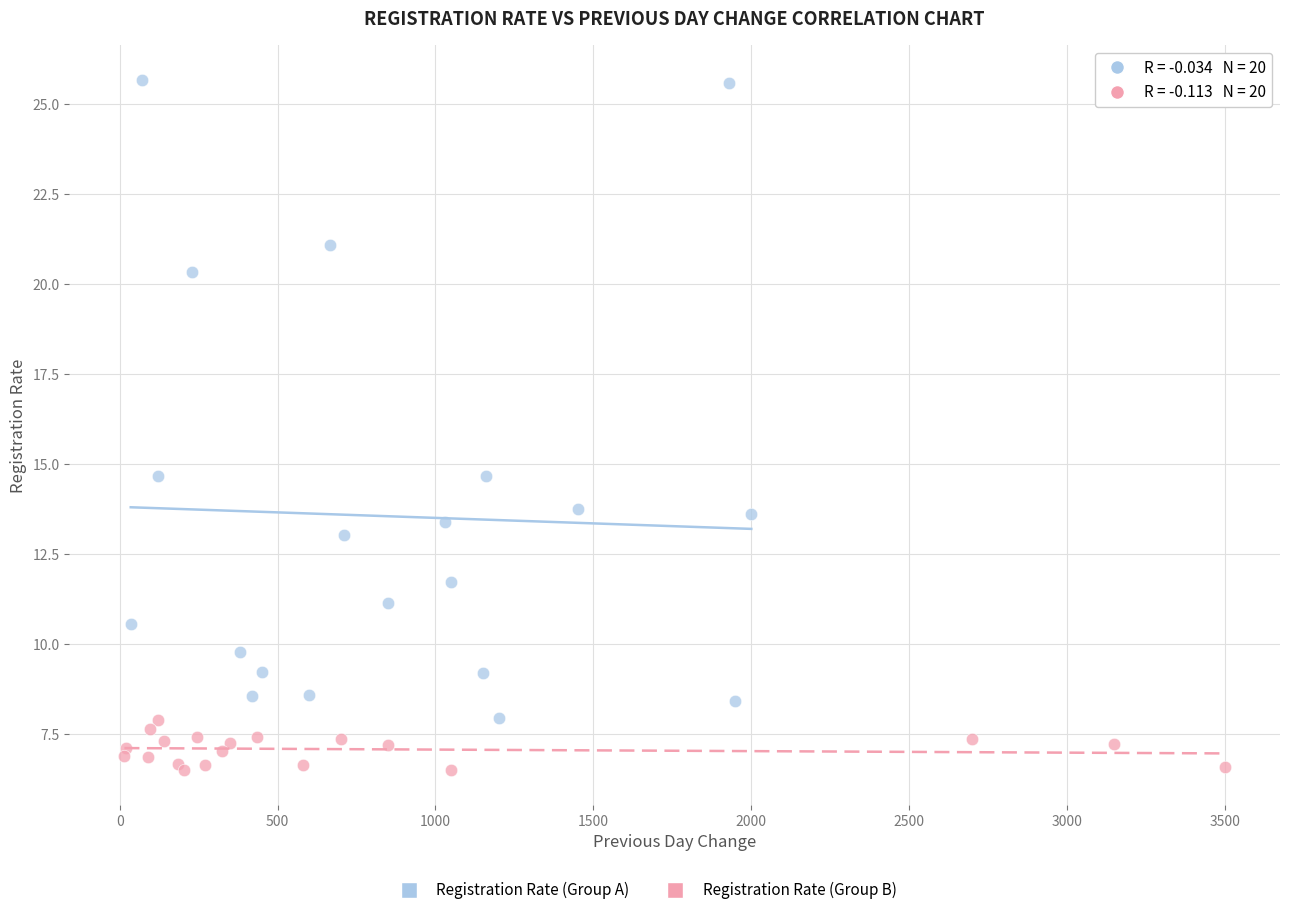

Which series contains the lowest Y value?

Registration Rate (Group B)